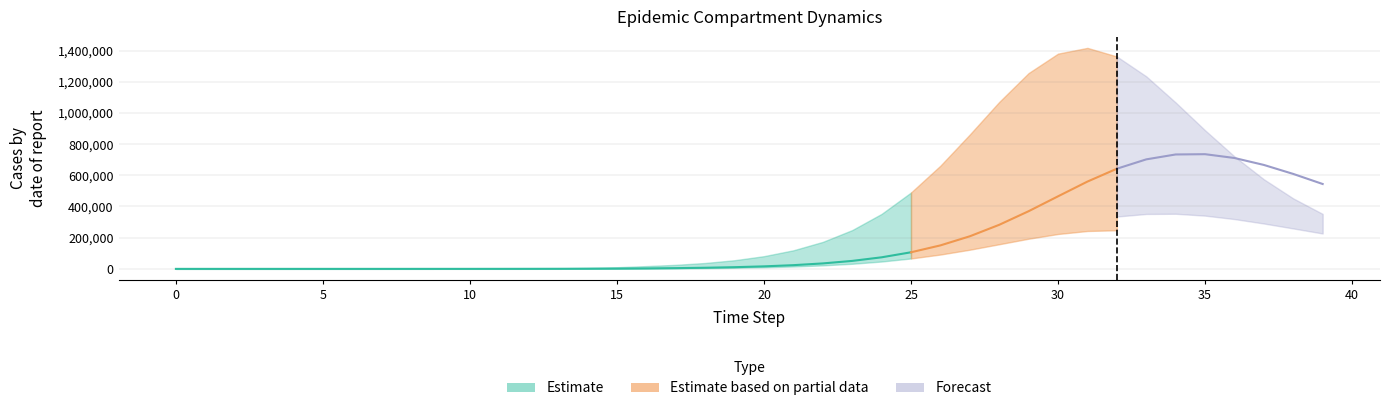

The value of Ip1 at 13 is 459.7. True or false?

True